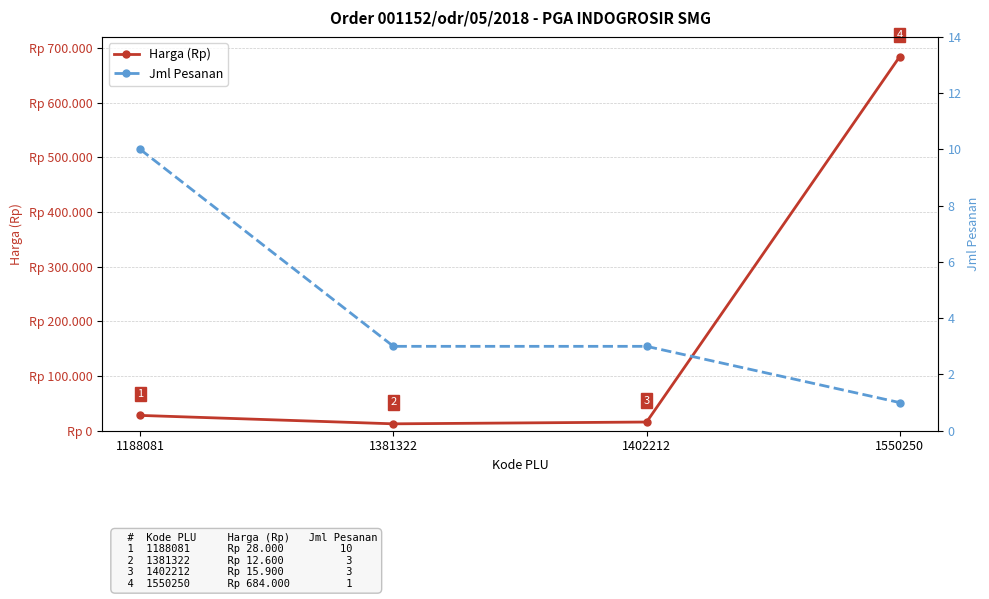

Which category has the lowest value in the Harga (Rp) series?

1381322